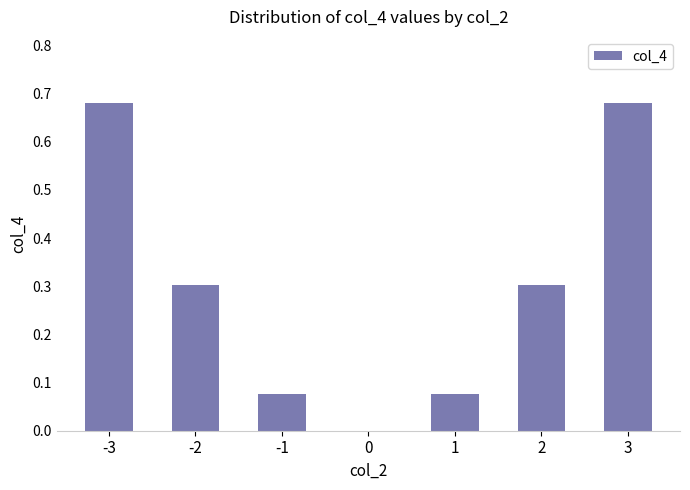

What is the sum of all values?

2.1